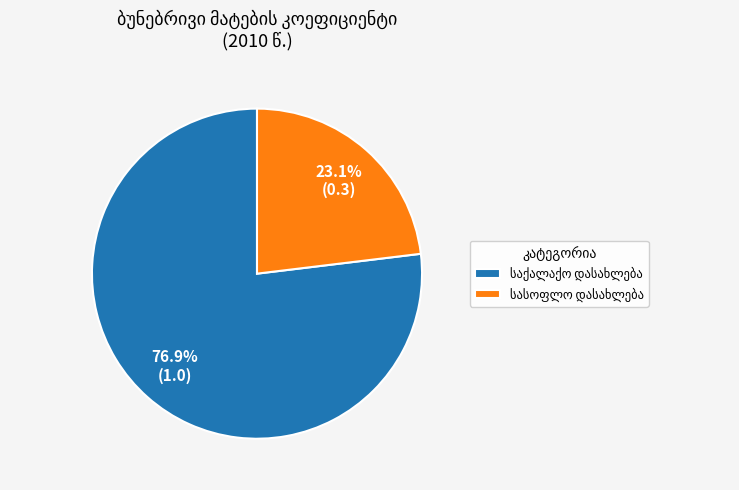

How many segments does this pie chart have?

2